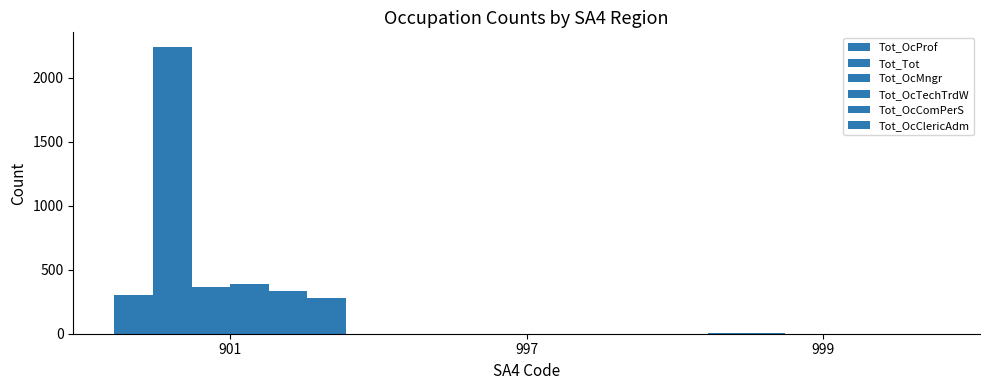

How many groups of bars are there?

3